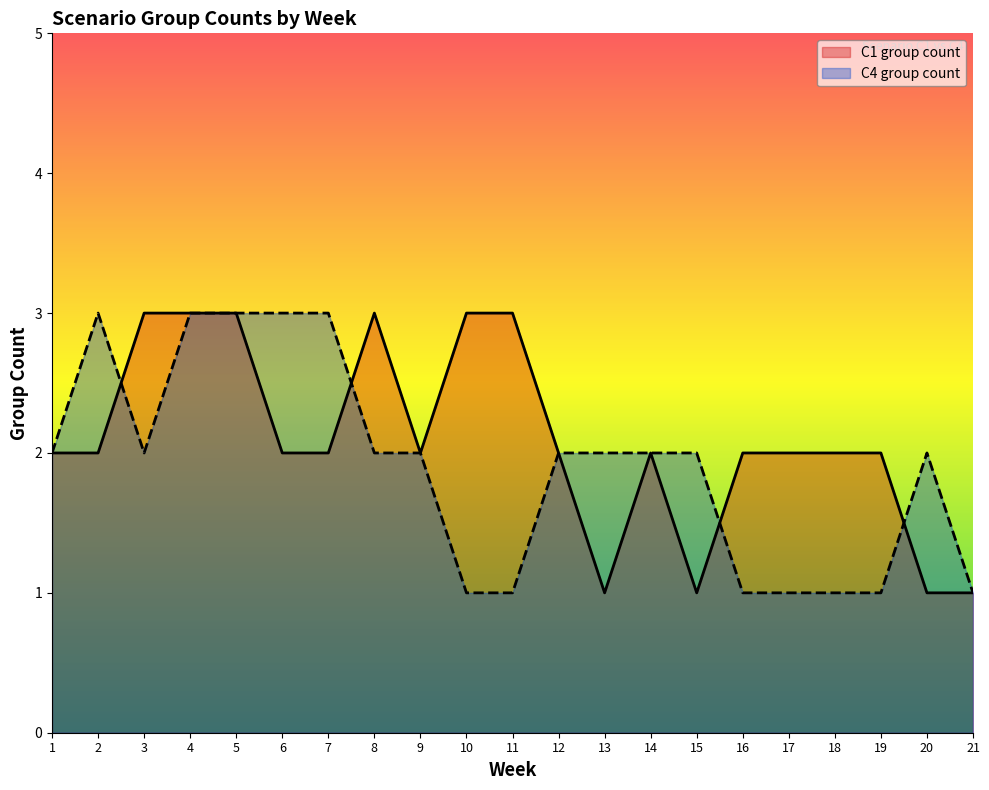

At how many categories does at least one series exceed 2?

9